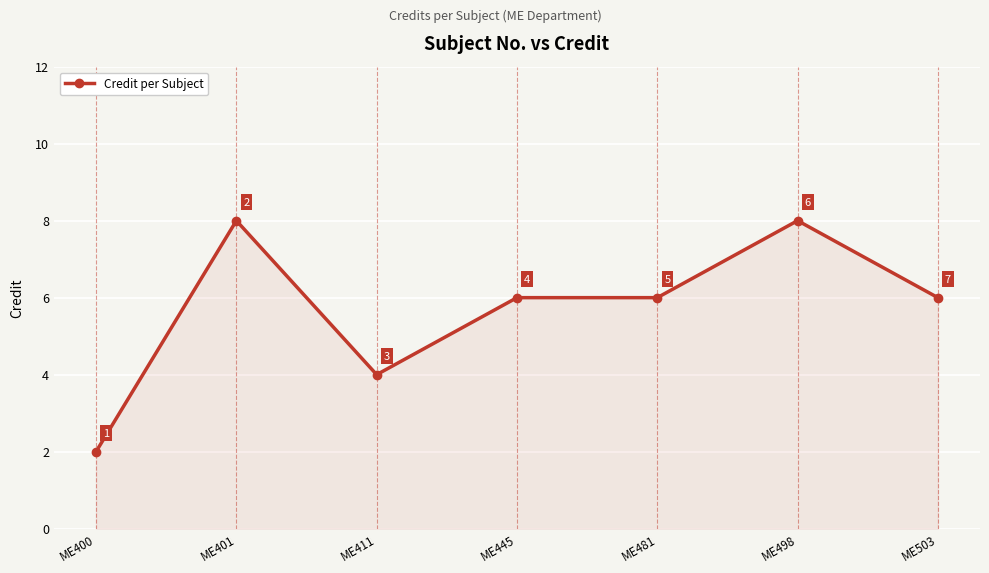

What is the minimum value shown in the chart?

2